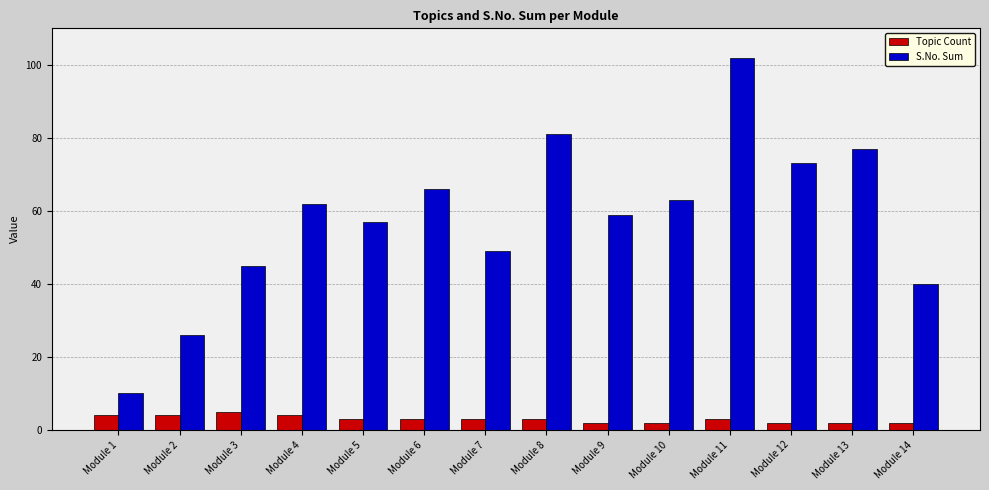

How many groups of bars are there?

14